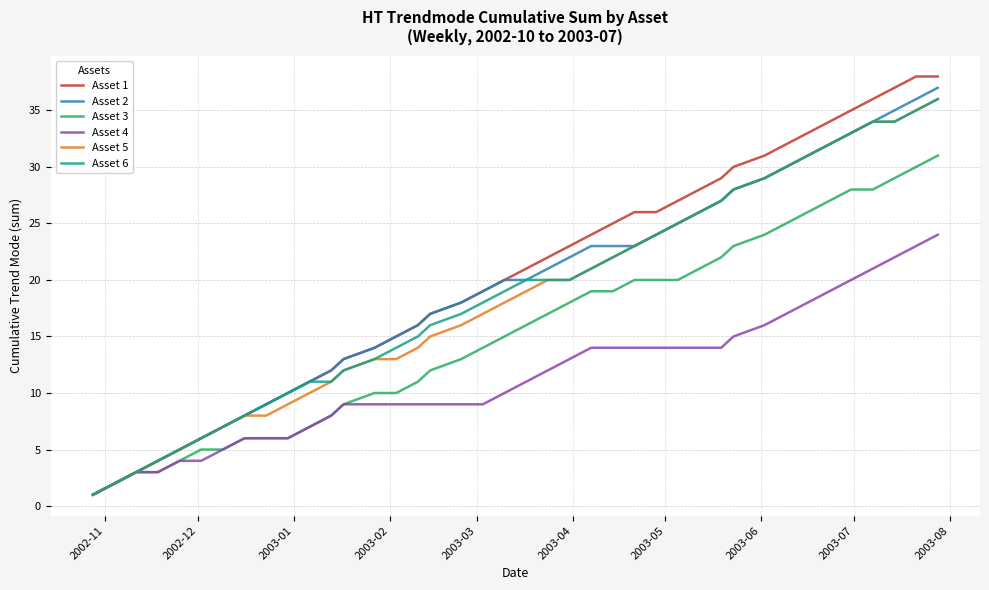

Which series has the largest range (max minus min)?

Asset 1